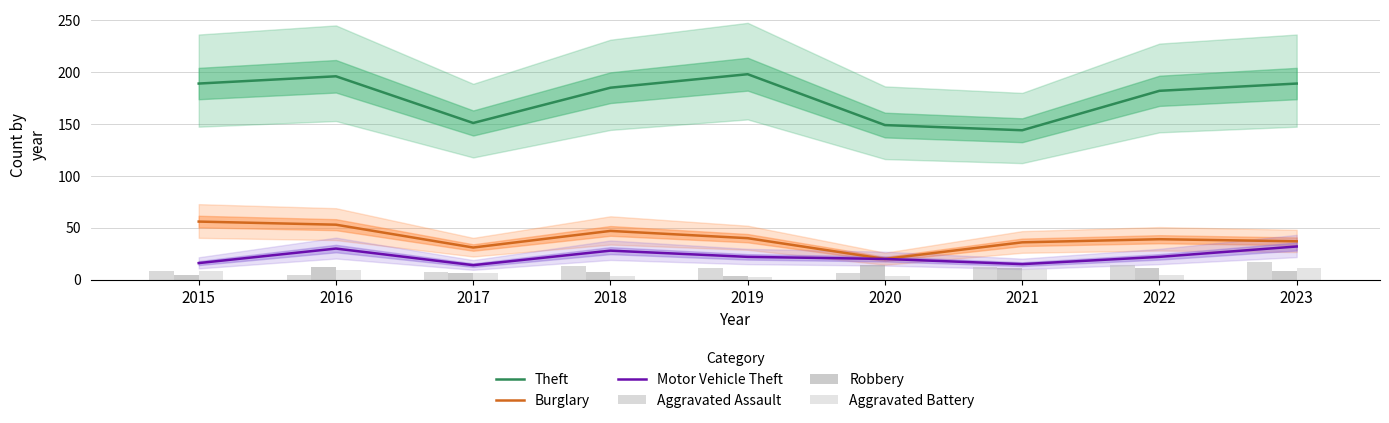

At which label does Aggravated Assault first exceed 11?

2018